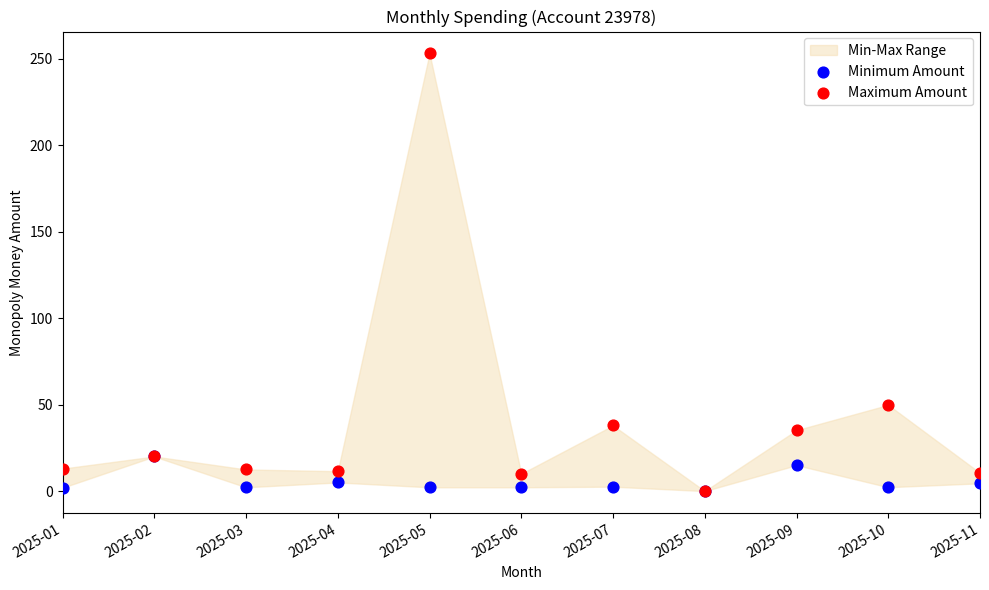

In the Maximum Amount series, what Y value is closest to 126?

49.8